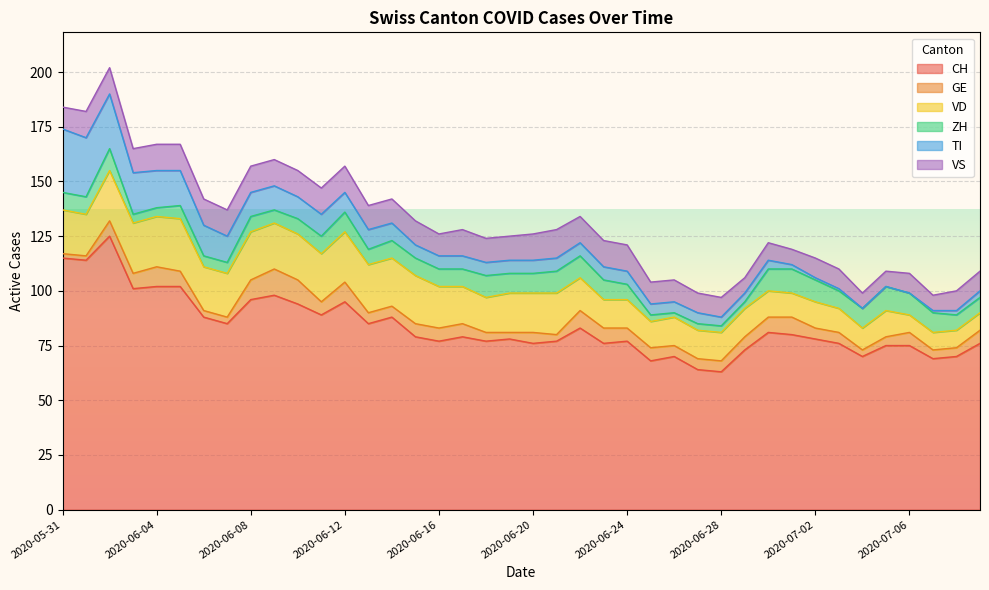

At how many categories does at least one series exceed 83?

15